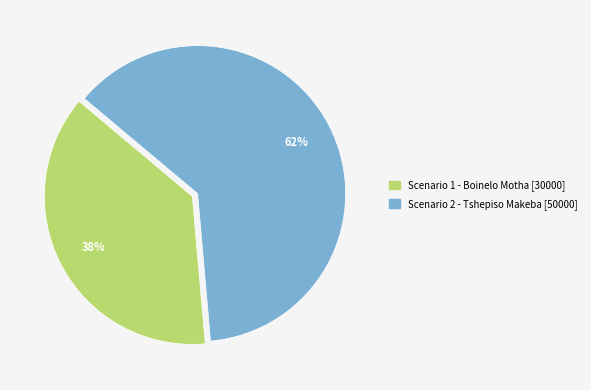

What is the smallest slice in the pie chart?

Scenario 1